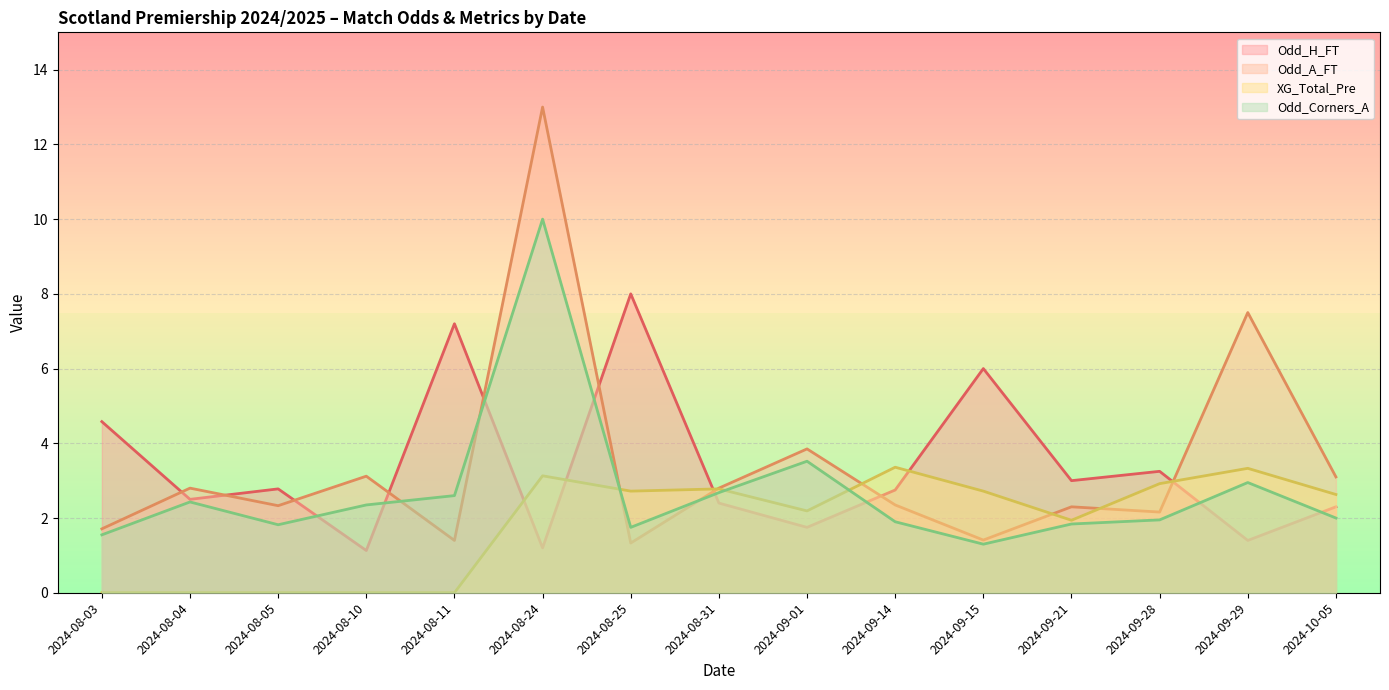

The value of Odd_A_FT at 2024-08-10 is 5.1. True or false?

False